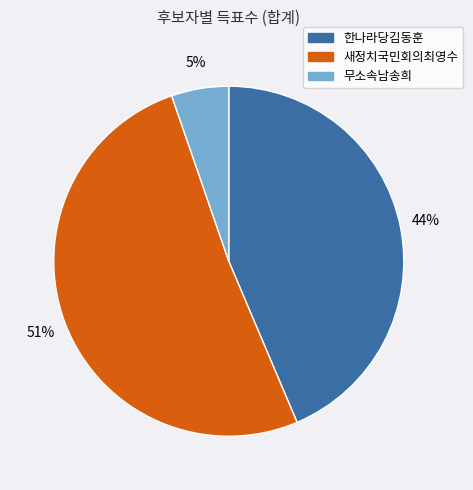

Do 한나라당김동훈 and 무소속남송희 together represent more than half of the pie?

No